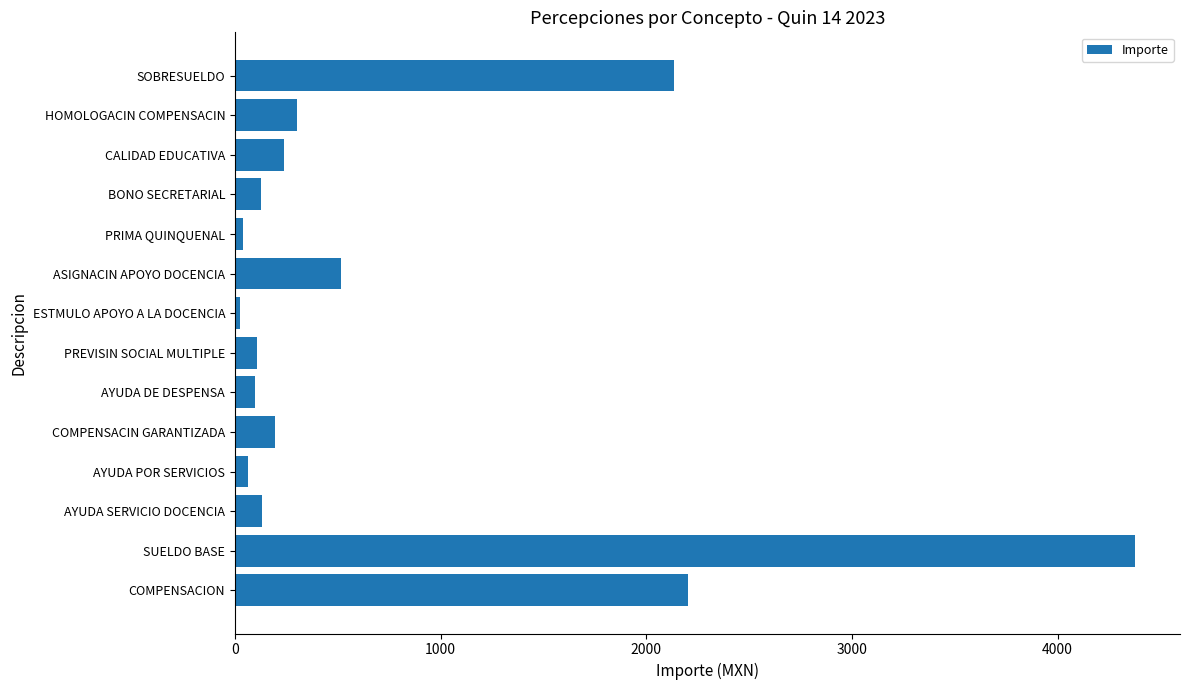

What is the difference between the second highest and minimum values?

2176.5